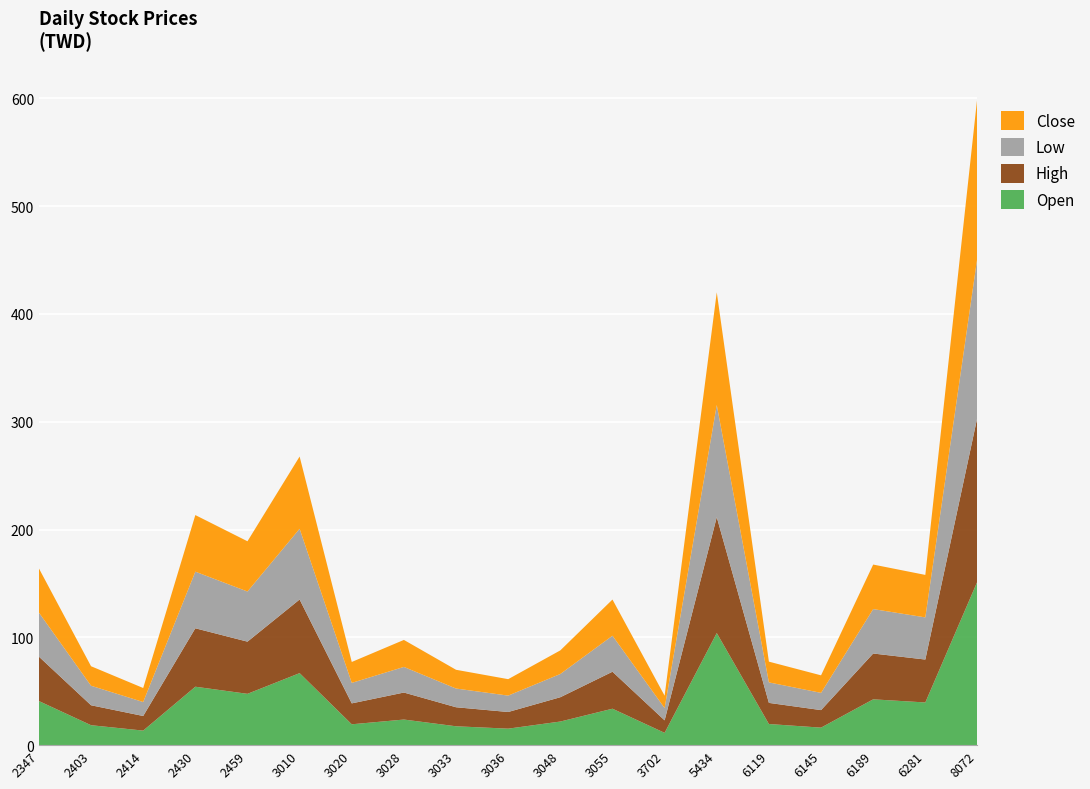

Reading left to right, what are all the values shown in this chart?

Open: 40.9	18.5	13.5	54.2	47.6	66.8	19.4	23.8	17.5	15.3	21.9	33.8	11.4	104.0	19.6	16.2	42.5	39.6	152.0
High: 41.2	18.5	13.6	54.2	48.4	68.3	19.4	25.1	17.6	15.4	22.6	34.3	11.6	107.5	19.6	16.2	42.5	39.8	152.5
Low: 40.9	18.1	12.9	52.5	46.5	65.6	19.0	23.8	17.4	15.2	21.6	33.4	11.4	104.0	19.0	16.0	41.2	39.1	148.5
Close: 41.0	18.1	13.0	52.5	46.6	67.0	19.4	25.1	17.4	15.2	21.9	33.5	11.4	104.5	19.2	16.2	41.3	39.4	149.0